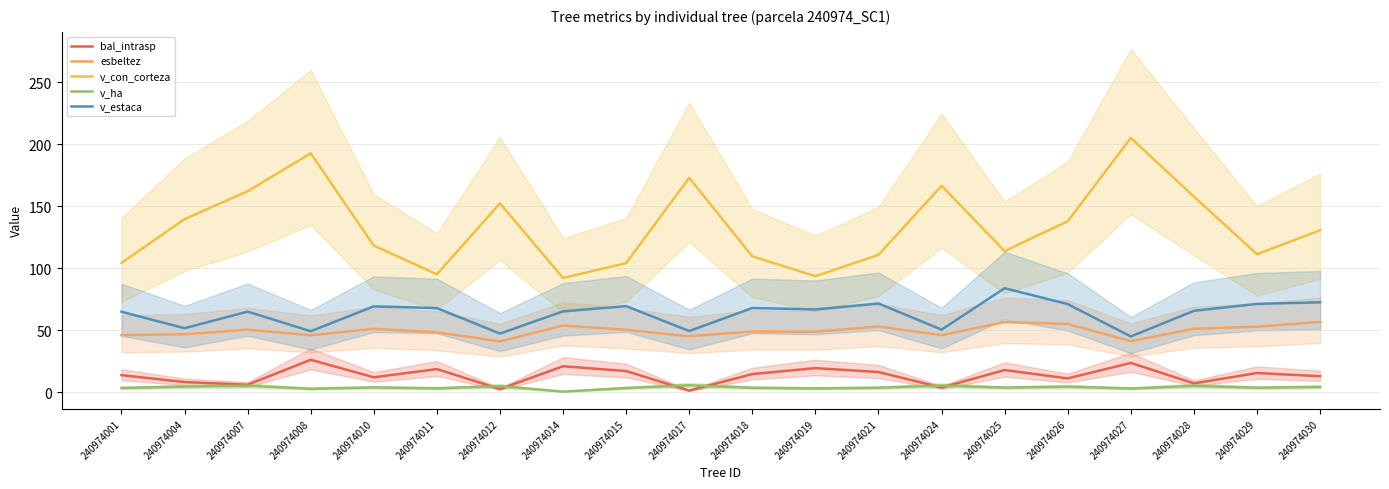

What is the highest value of the v_estaca series?

83.8